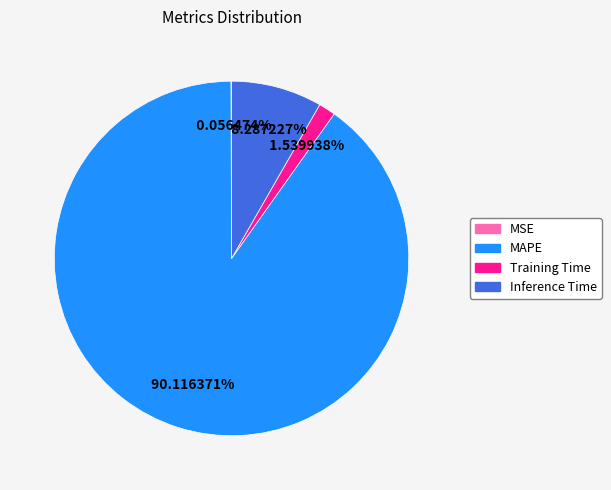

Do Inference Time and MAPE together represent more than half of the pie?

Yes